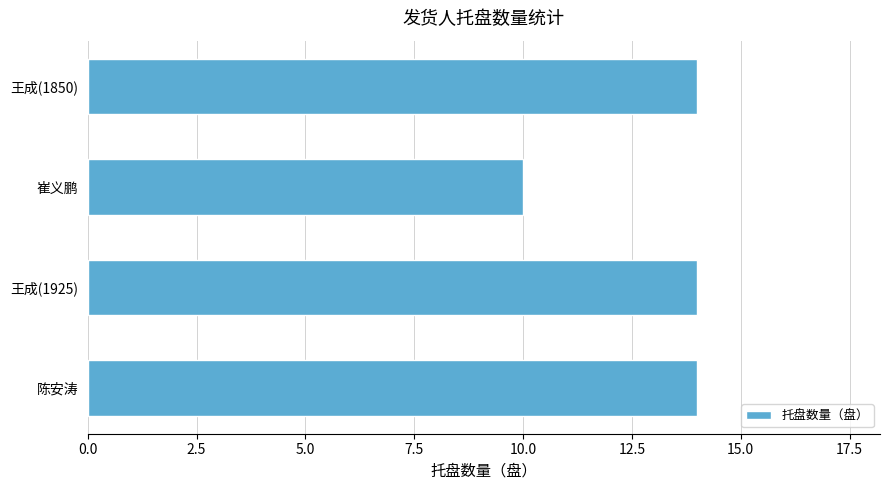

What is the sum of all values?

52